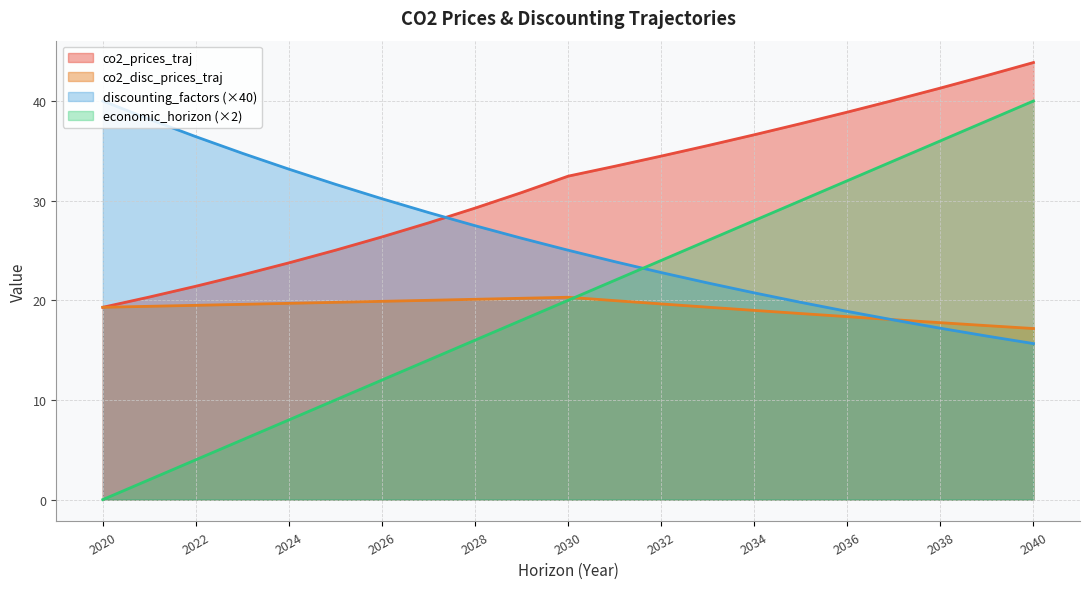

What is the greatest value displayed?

43.9